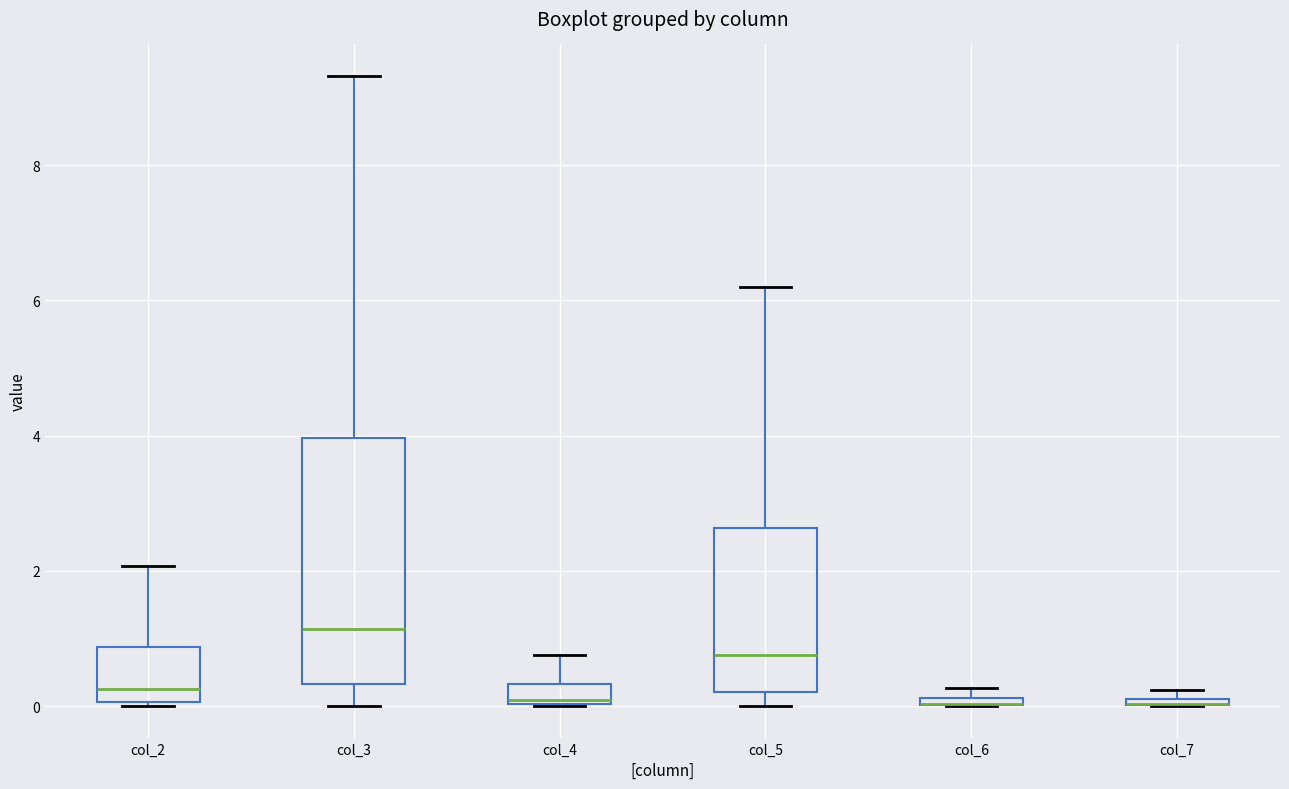

Where is the lower edge of the box for col_4 on the y-axis? The values are not printed on the chart, so give them approximately, as read against the axis.

0.0